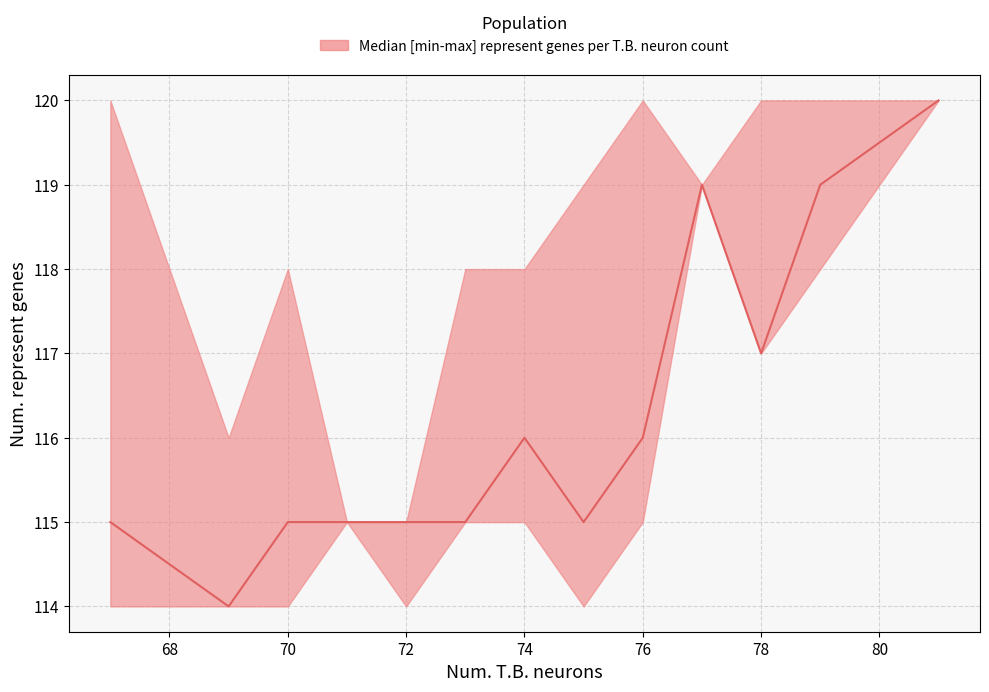

Reading left to right, list all the values displayed in this chart.

115	114	115	115	115	115	116	115	116	119	117	119	120